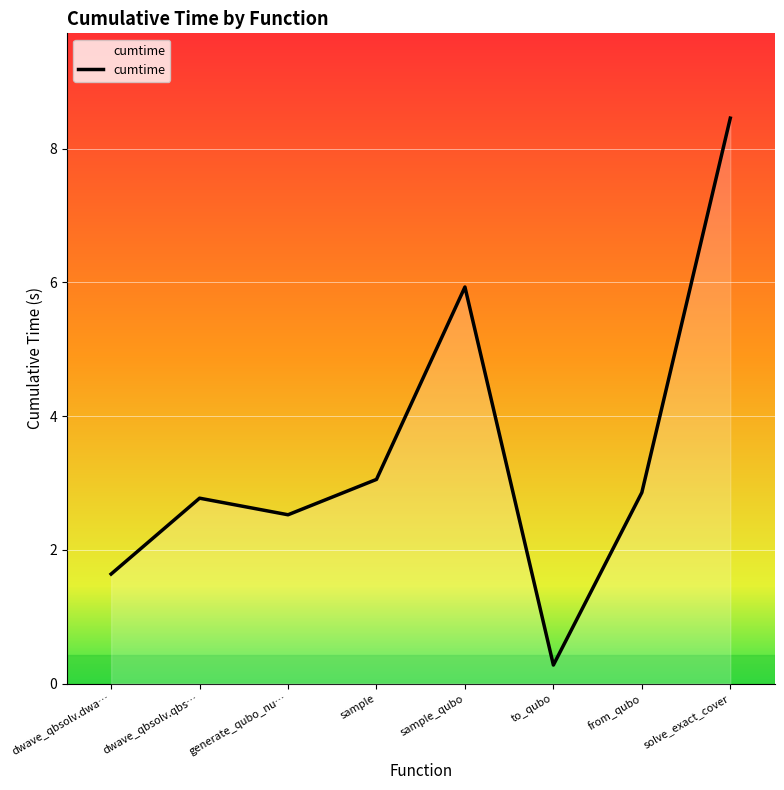

Where is the first local maximum?

dwave_qbsolv.qbs…